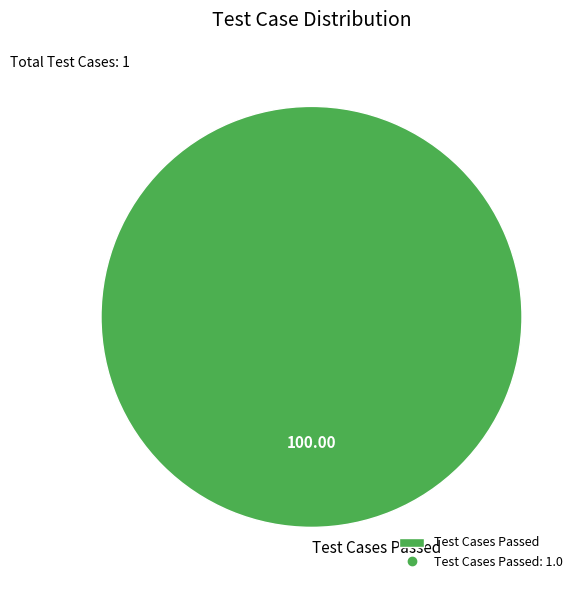

Does any single category account for the majority?

Yes